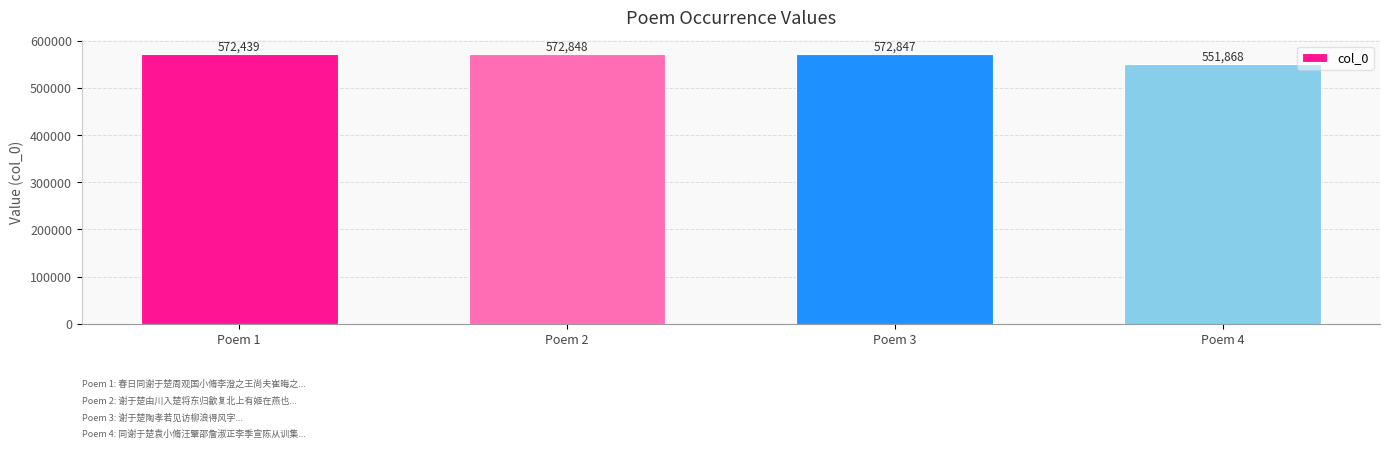

Reading right to left, transcribe all the data shown in this chart.

551868	572847	572848	572439